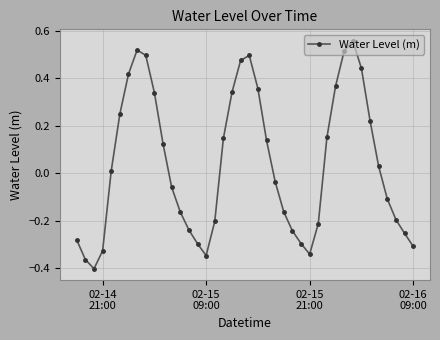

What is the difference between the maximum and minimum values?

1.0